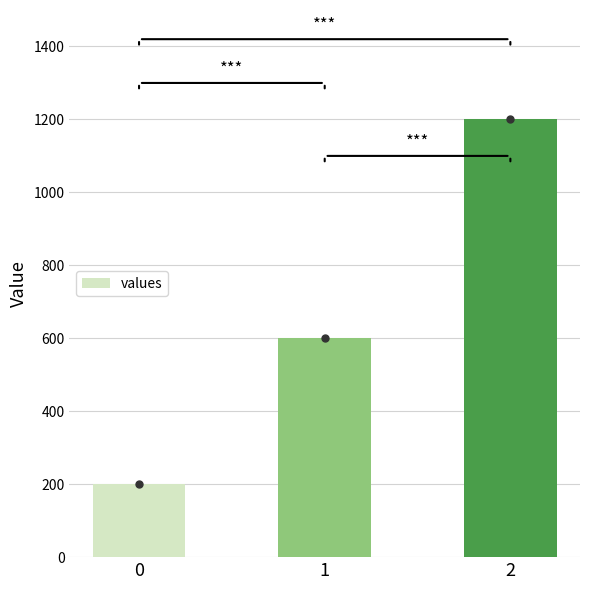

What is the change in value from 1 to 2?

+600